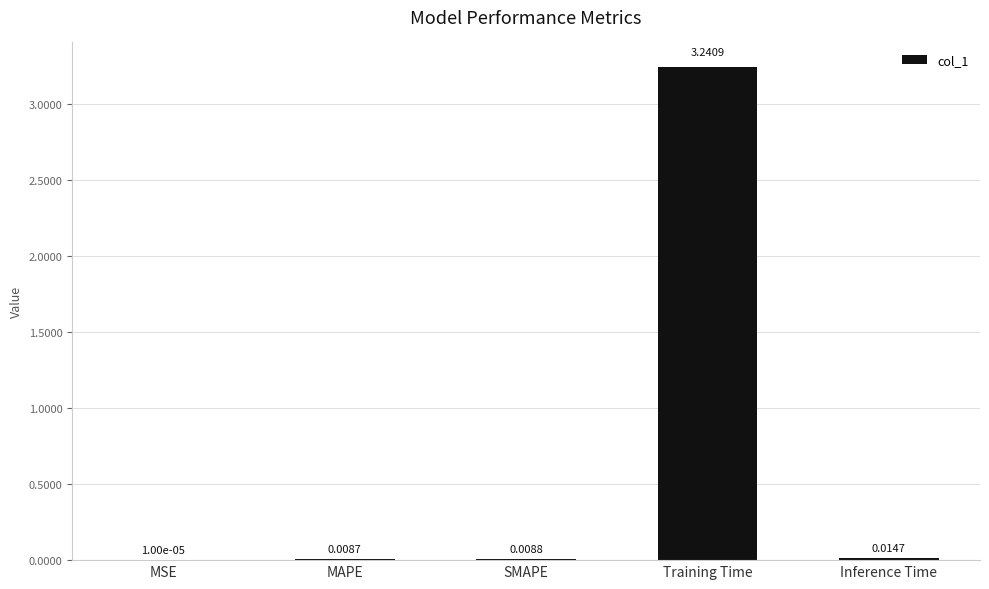

What is the sum of all values?

3.3